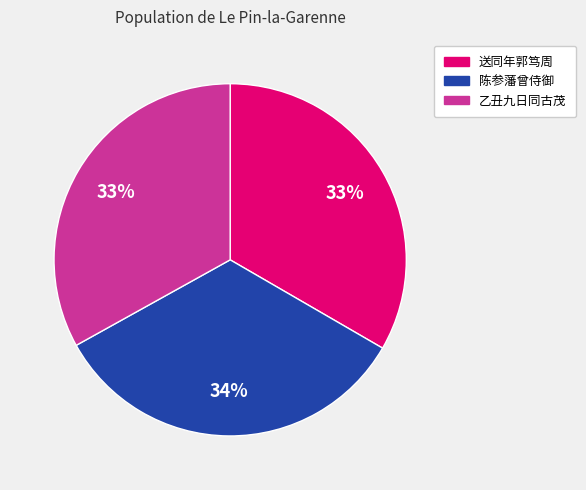

Is there any slice that represents more than half of the pie?

No